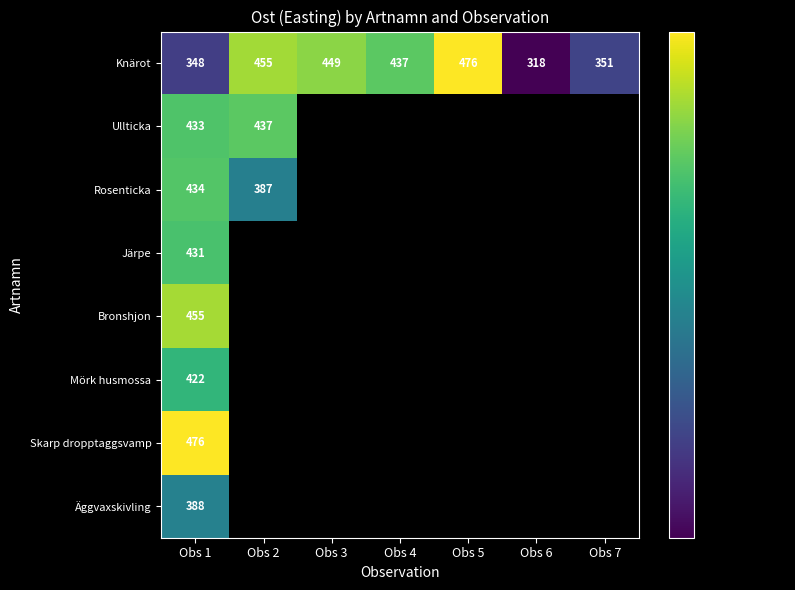

Is the value of Rosenticka at Obs 2 greater than the value of Knärot at Obs 5?

No